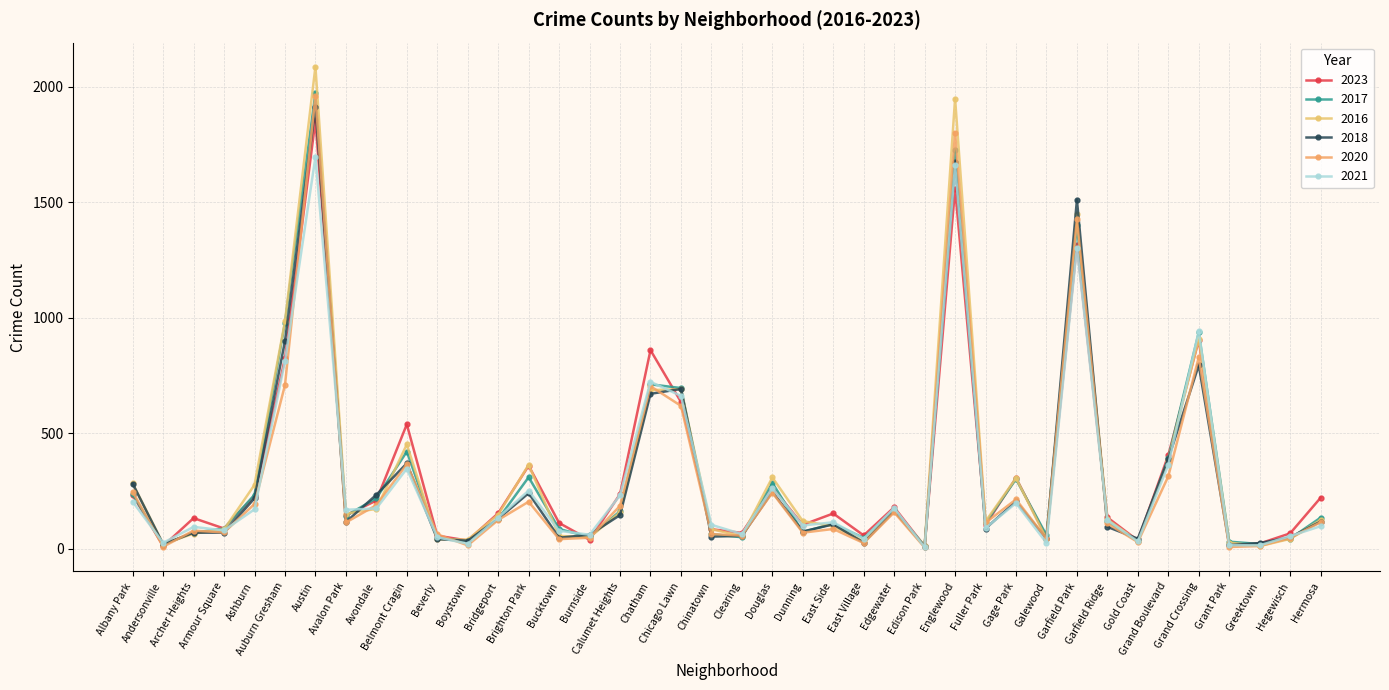

What is the spread (max minus min) of values at East Side?

67